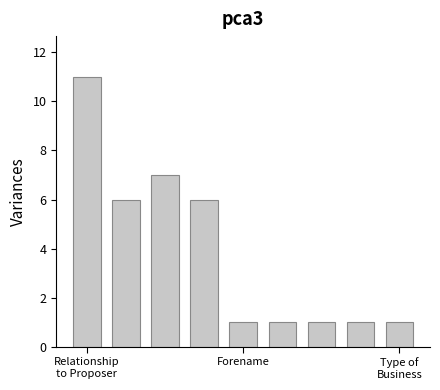

What is the value of the 2nd bar from the left?

6